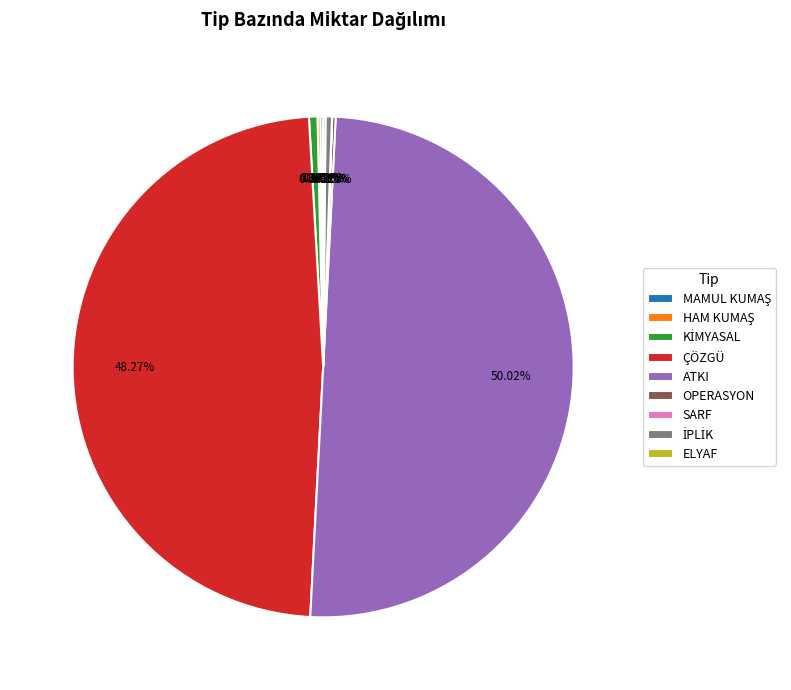

Which category has the biggest portion of the pie?

ATKI